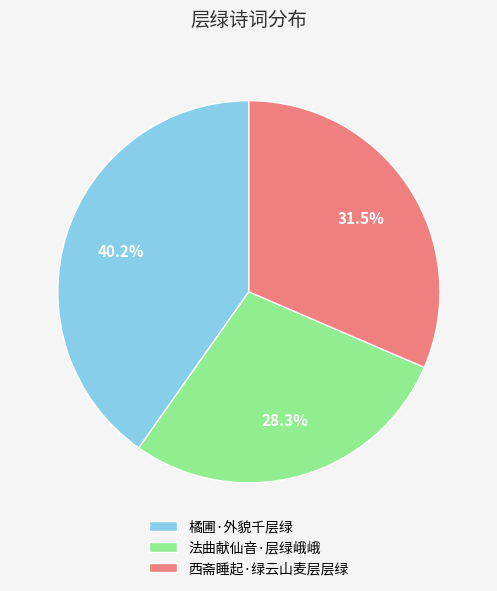

To the nearest percent, what is the combined percentage of 法曲献仙音·层绿峨峨 and 西斋睡起·绿云山麦层层绿?

60%